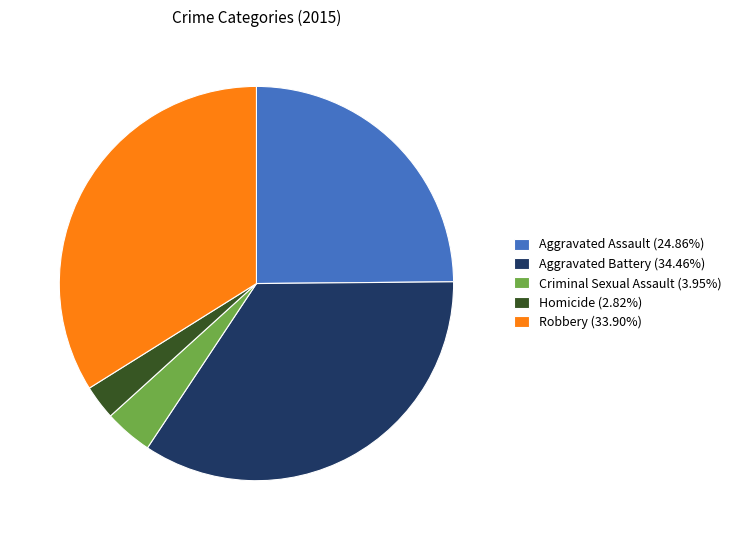

What is the smallest slice in the pie chart?

Homicide